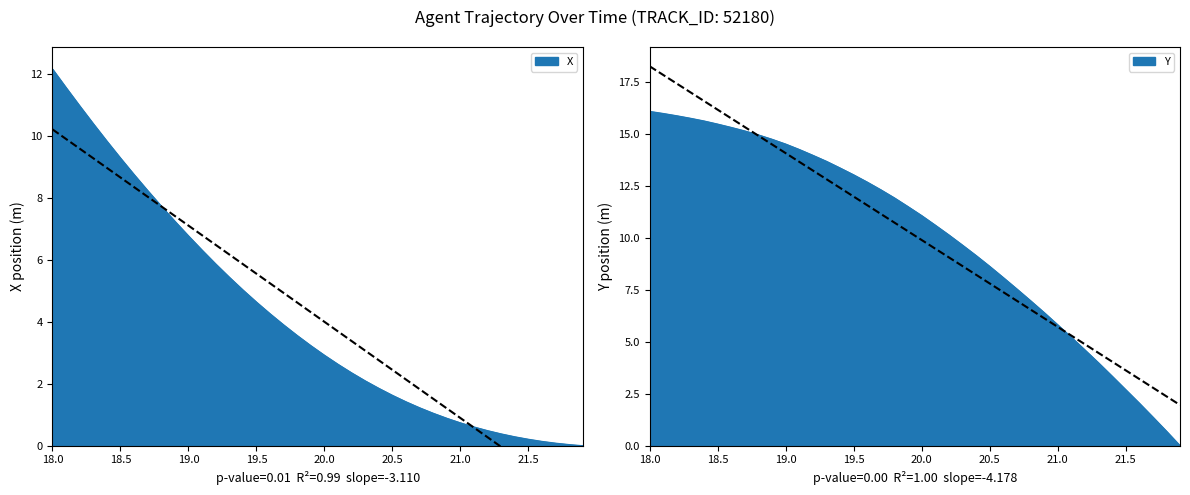

List the series in order of their overall mean, highest first.

Y, X